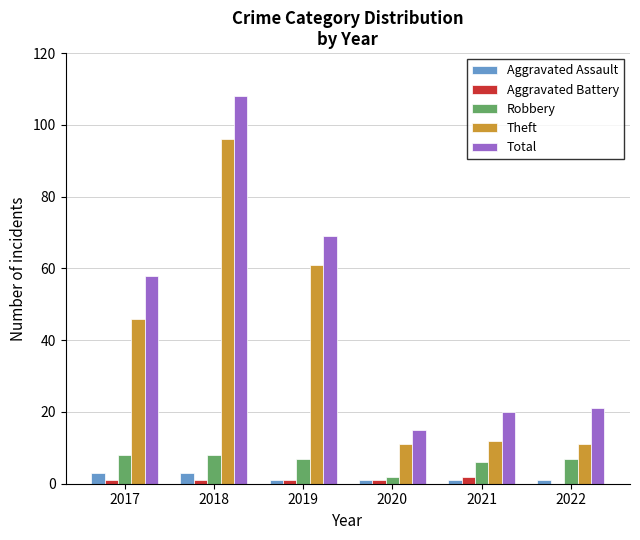

How many groups of bars are there?

6